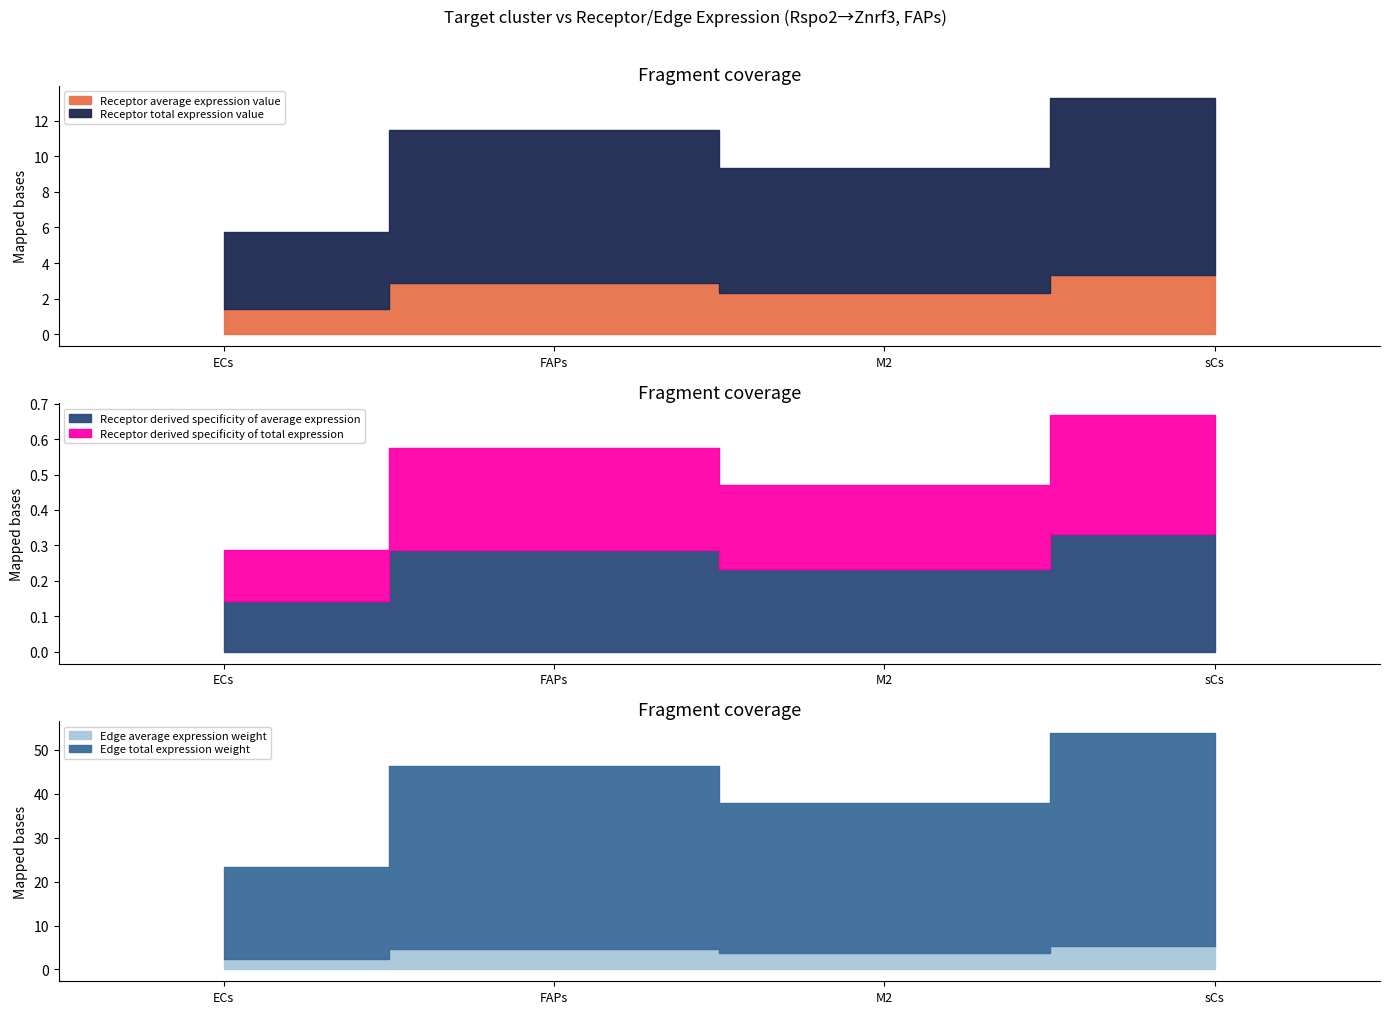

The Receptor total expression value series shows 10.0 at sCs. True or false?

True